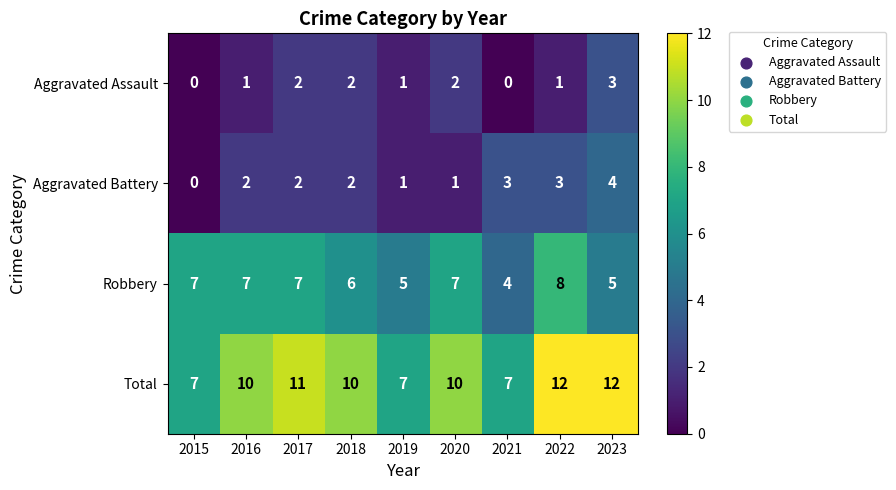

Rank the series at 2022 from highest to lowest value.

Total, Robbery, Aggravated Battery, Aggravated Assault